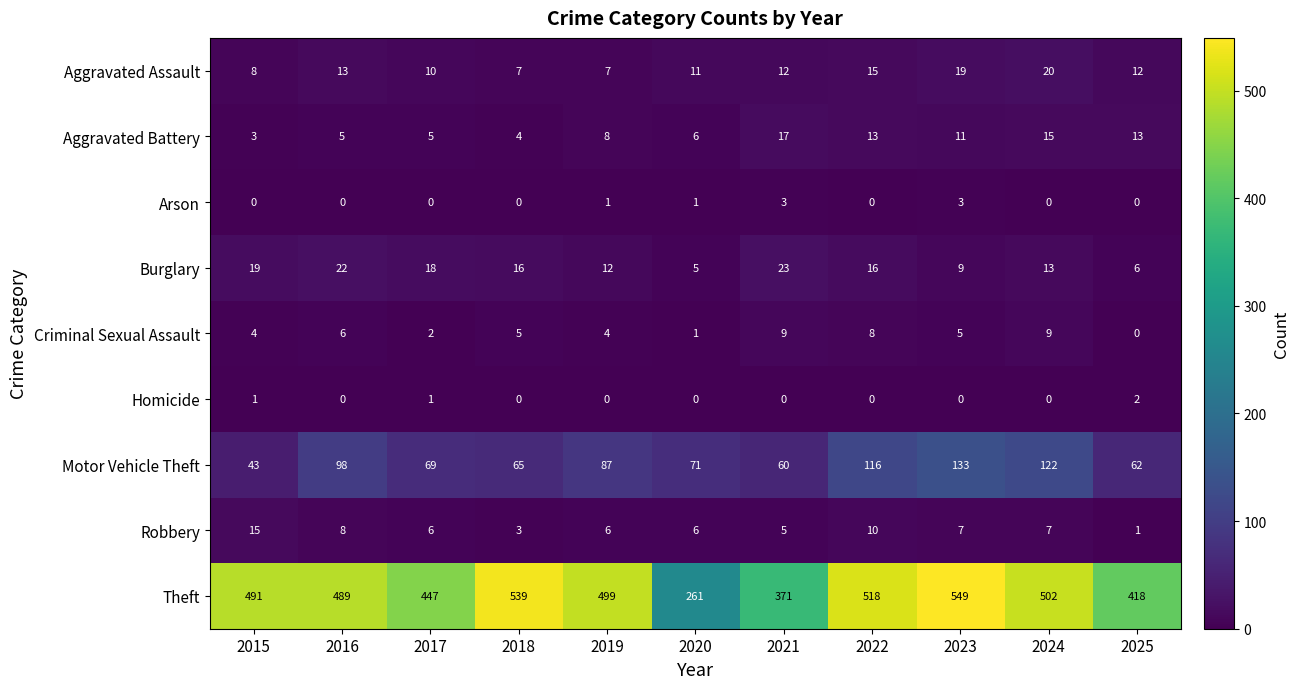

What is the difference between the maximum and minimum values in the Criminal Sexual Assault series?

9